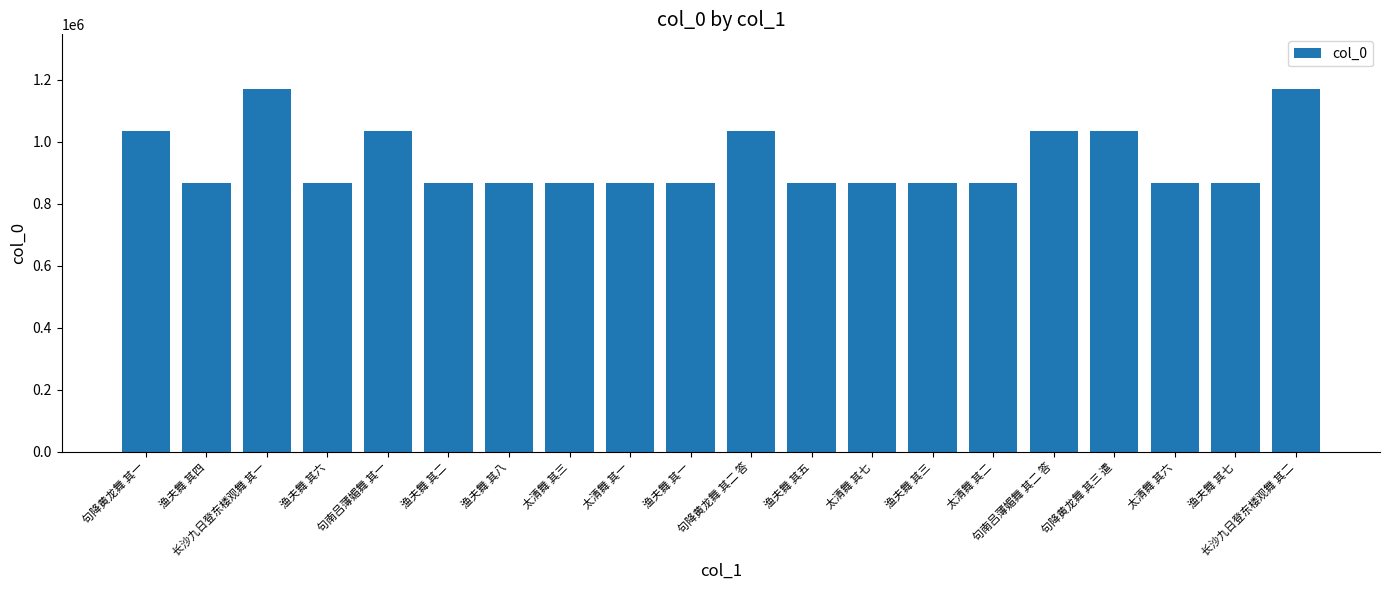

True or false: the data shows 1558699 at 渔夫舞 其八.

False